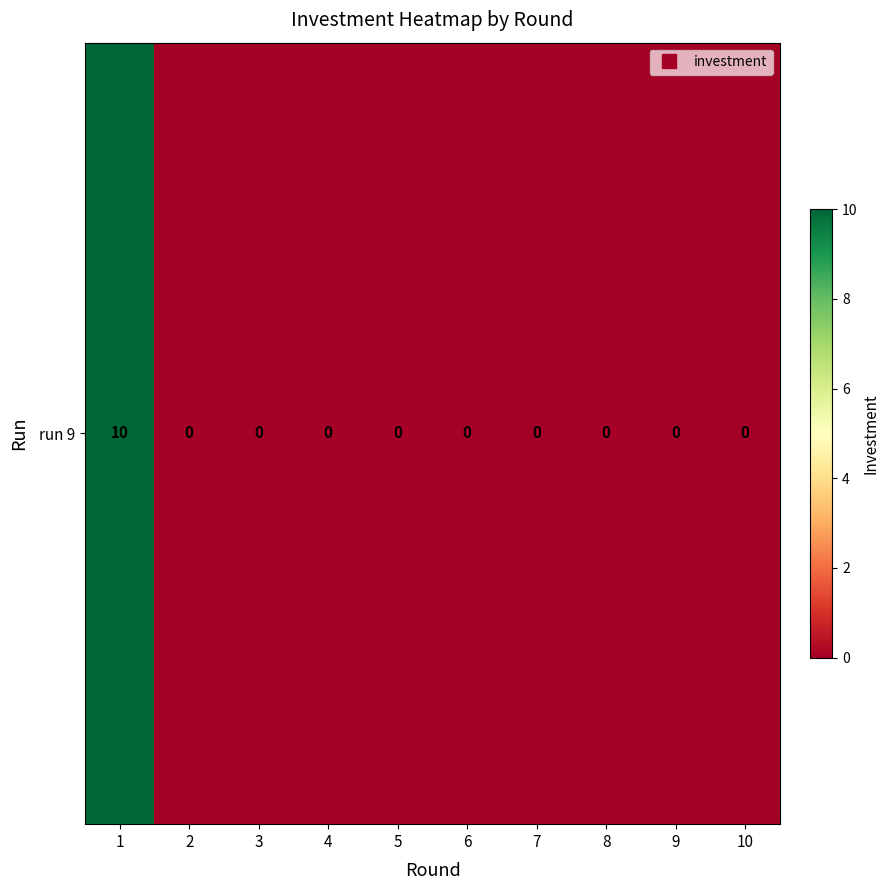

Count the number of values greater than 0.

1